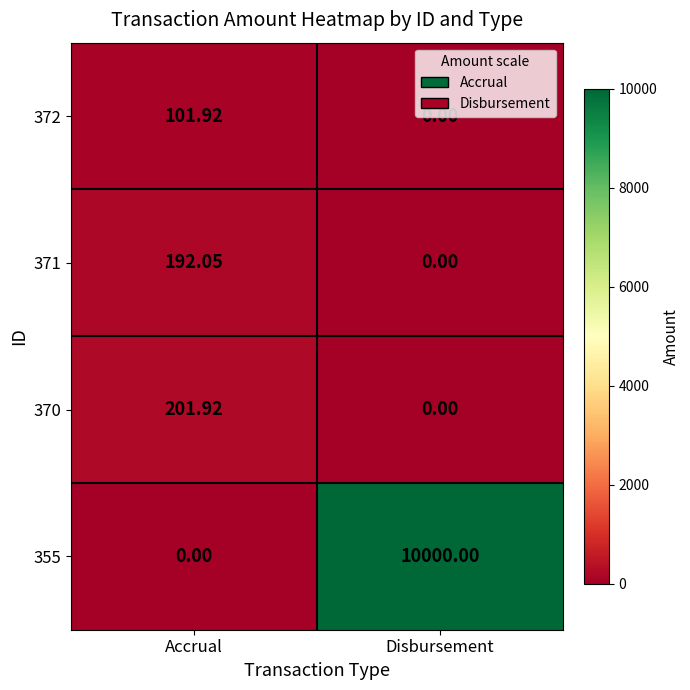

Which category has the lowest value in the 355 series?

Accrual